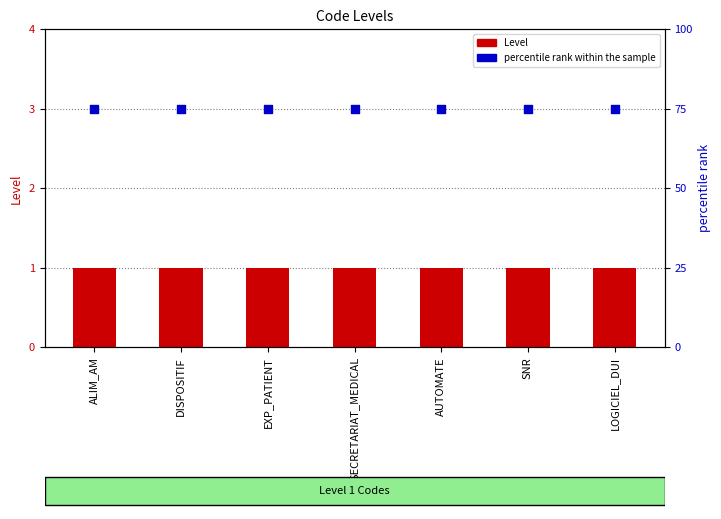

Which series contains the lowest Y value?

Level